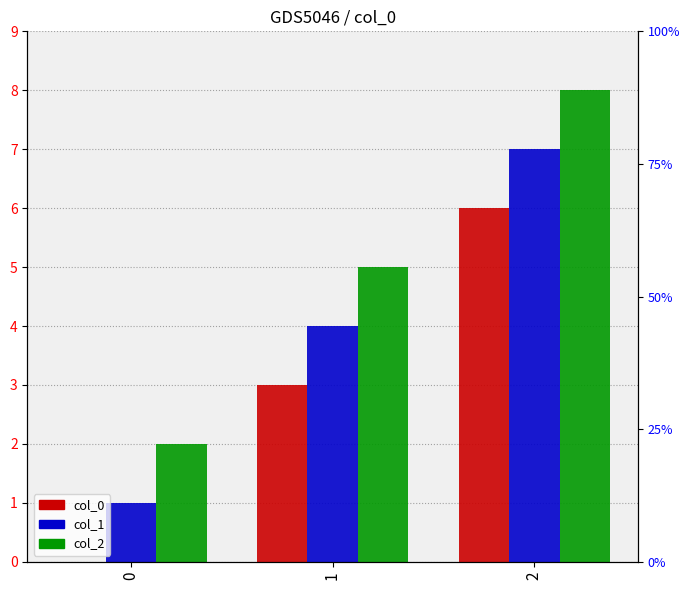

Which series changed the most between 0 and 2?

col_0